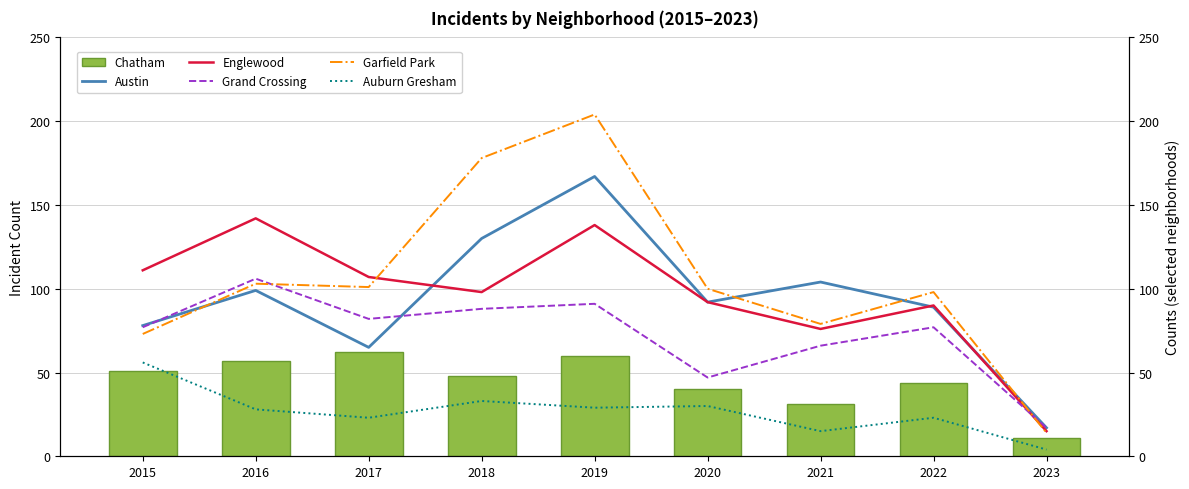

What is the difference between the maximum and minimum values in the Garfield Park series?

190